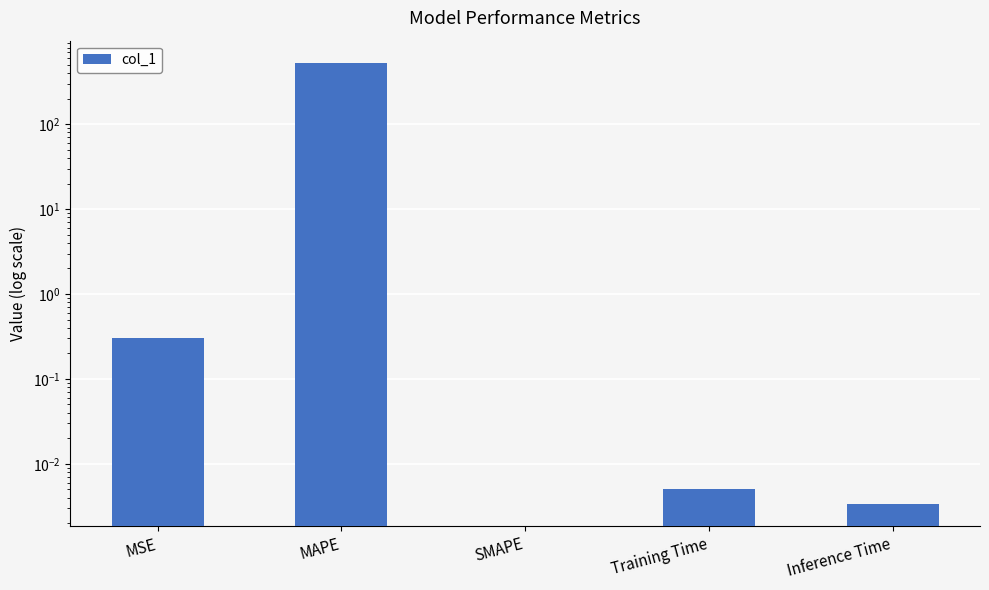

Reading left to right, transcribe all the data shown in this chart.

MSE=0.3	MAPE=529.4	SMAPE=0.0	Training Time=0.0	Inference Time=0.0